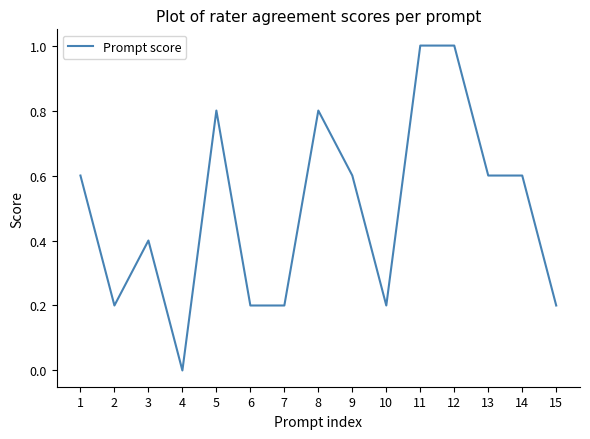

At which category does the chart reach its minimum across all series?

4